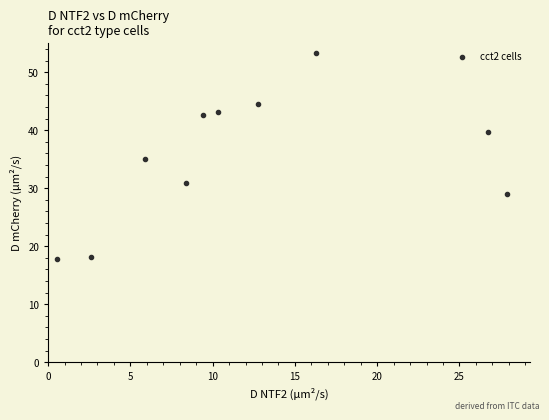

What is the average X value?

12.1